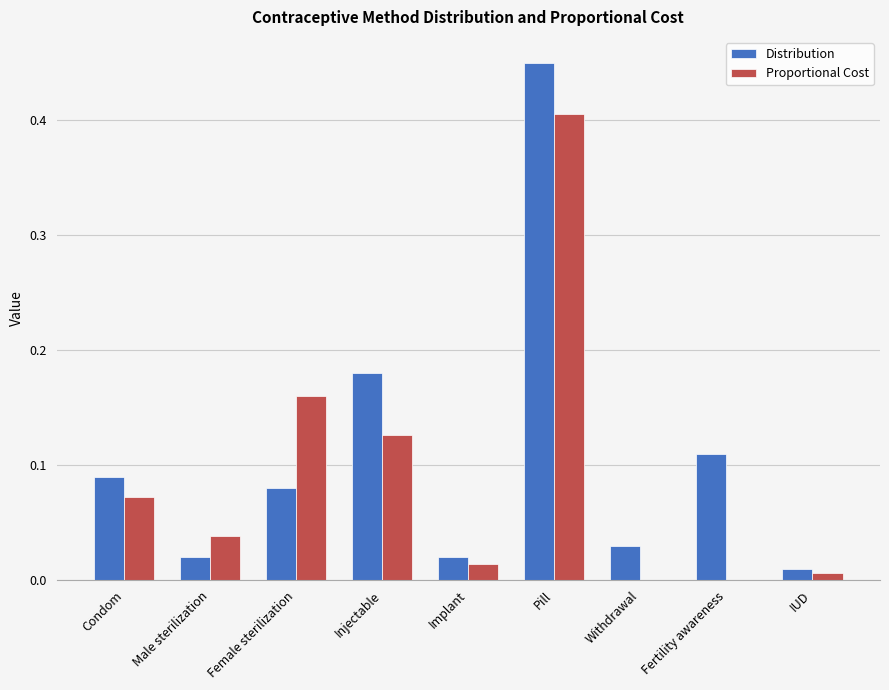

Count the number of data series in this chart.

2